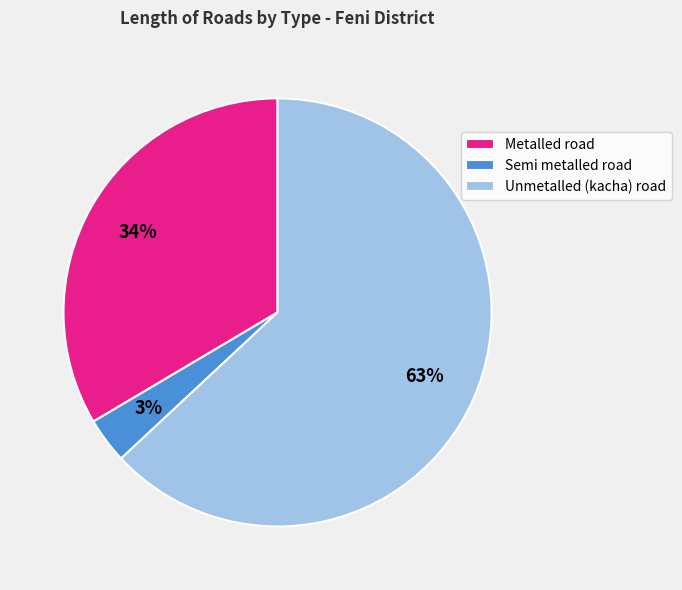

To the nearest percent, what portion does Metalled road represent?

34%